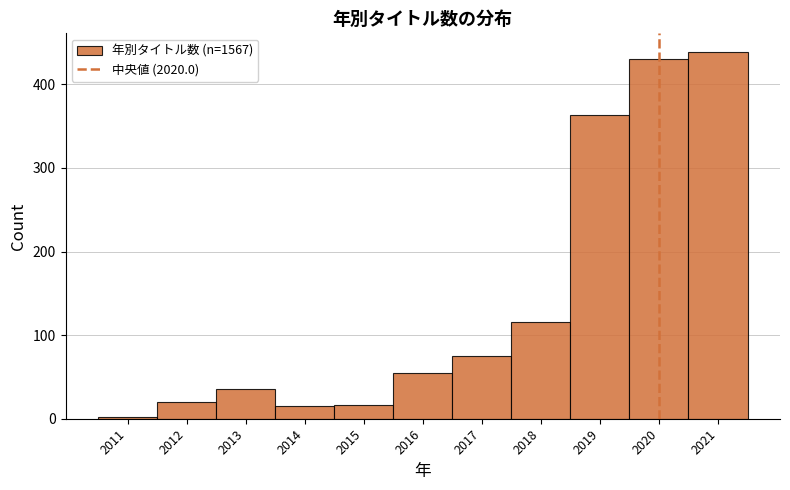

How tall is the bar that spans 2014.5 to 2015.5 on the x-axis? The values are not printed on the chart, so give them approximately, as read against the axis.

20